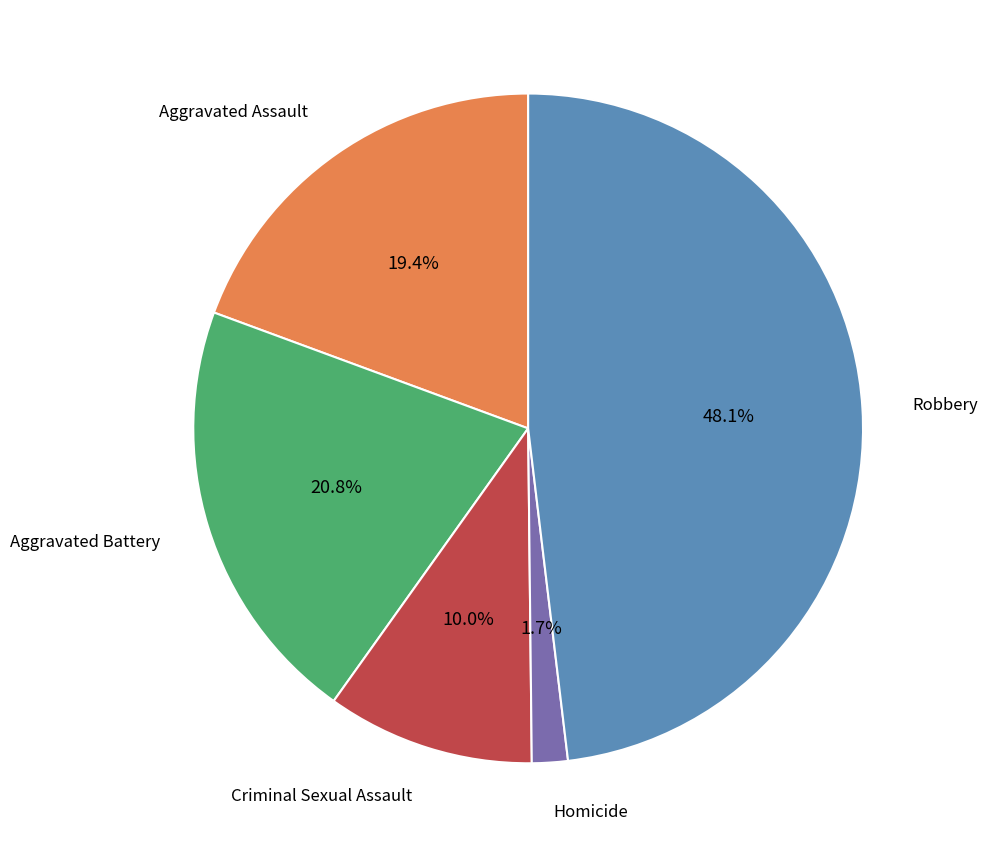

Is there any slice that represents more than half of the pie?

No